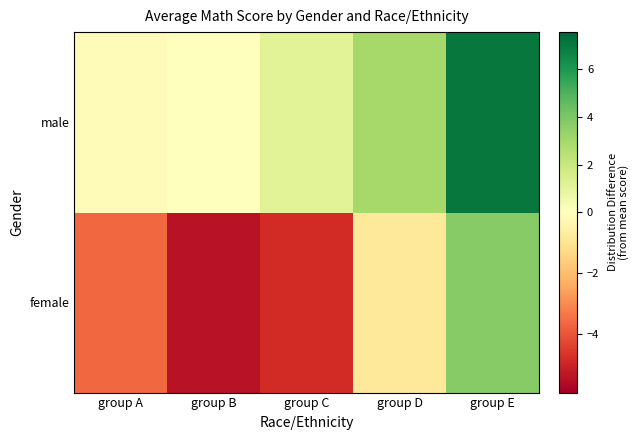

Count the number of data series in this chart.

2